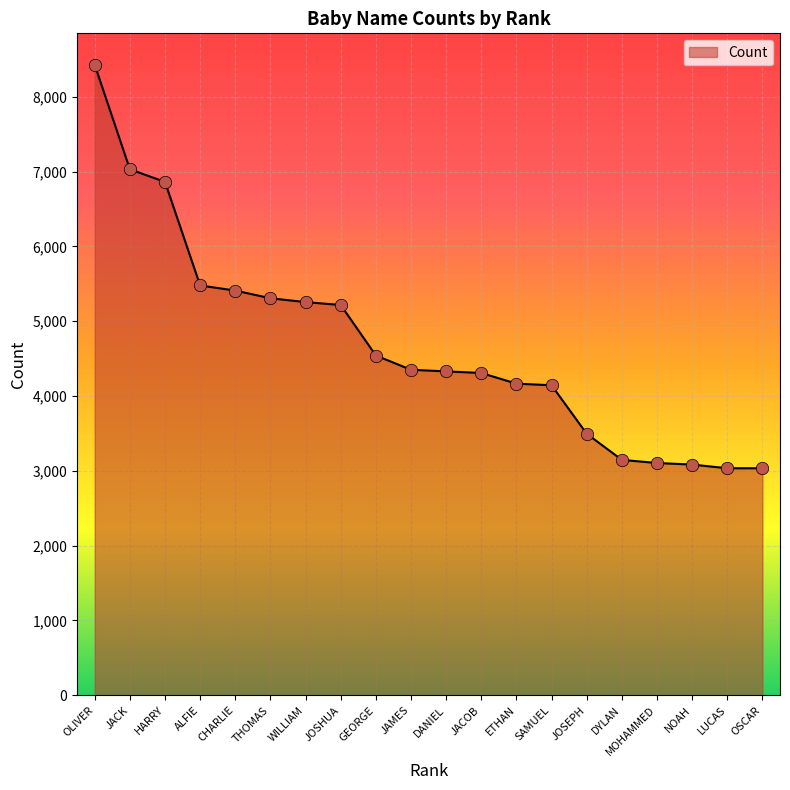

Which has a higher value, OSCAR or WILLIAM?

WILLIAM